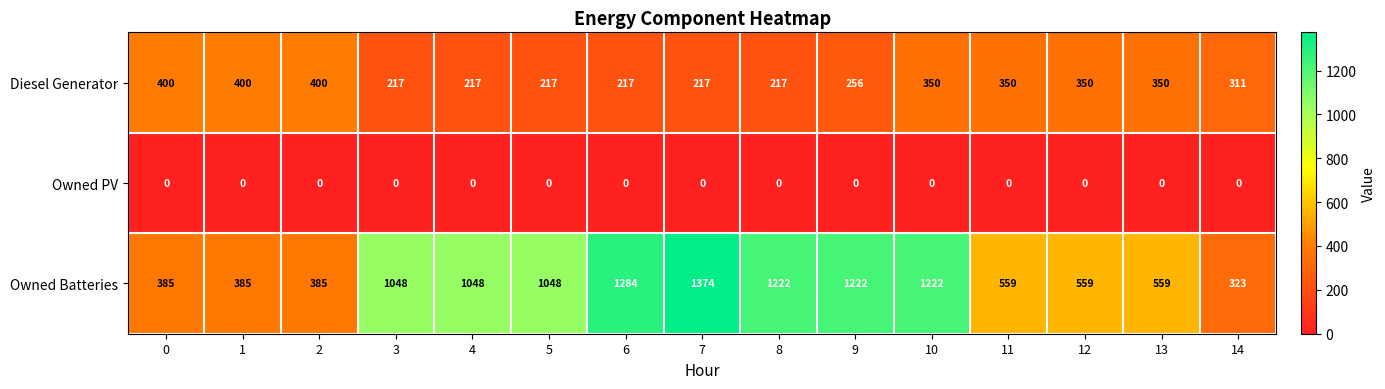

What is the difference between the Owned Batteries values at 10 and 13?

663